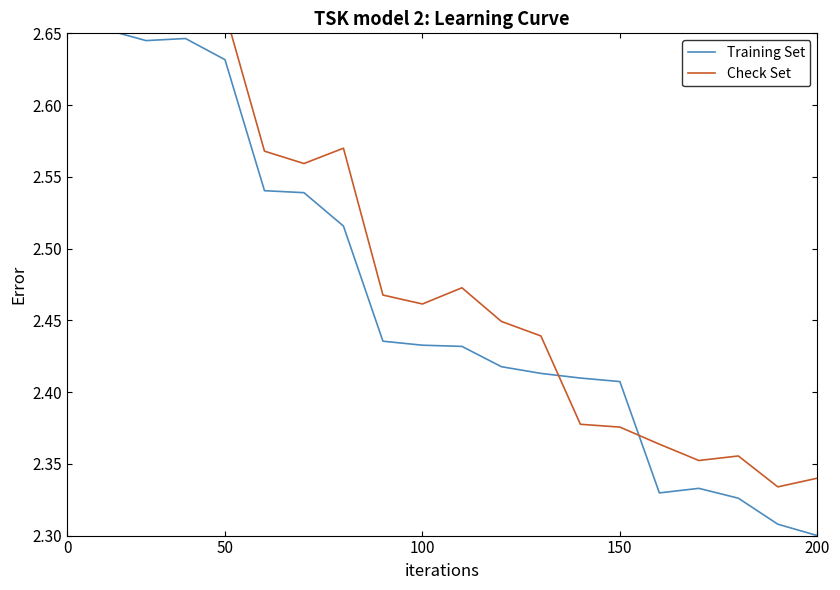

Where is Training Set nearest to the value 2?

200